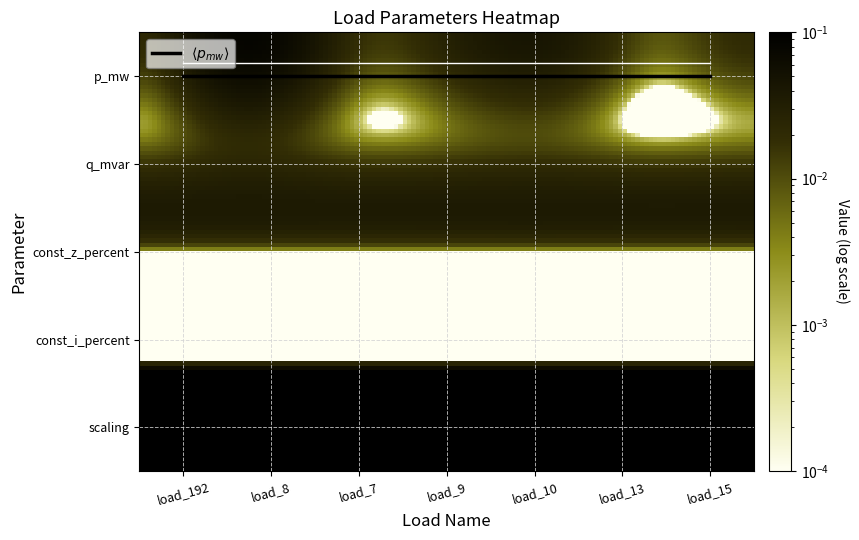

Reading left to right, what are all the values shown in this chart?

LV_5482-1_2_2_load_192: 0.0	0.0	0.0	0.0	1.0
LV_5482-1_2_2_load_8: 0.1	0.0	0.0	0.0	1.0
LV_5482-1_2_2_load_7: 0.0	0.0	0.0	0.0	1.0
LV_5482-1_2_2_load_9: 0.0	0.0	0.0	0.0	1.0
LV_5482-1_2_2_load_10: 0.0	0.0	0.0	0.0	1.0
LV_5482-1_2_2_load_13: 0.0	0.0	0.0	0.0	1.0
LV_5482-1_2_2_load_15: 0.0	0.0	0.0	0.0	1.0